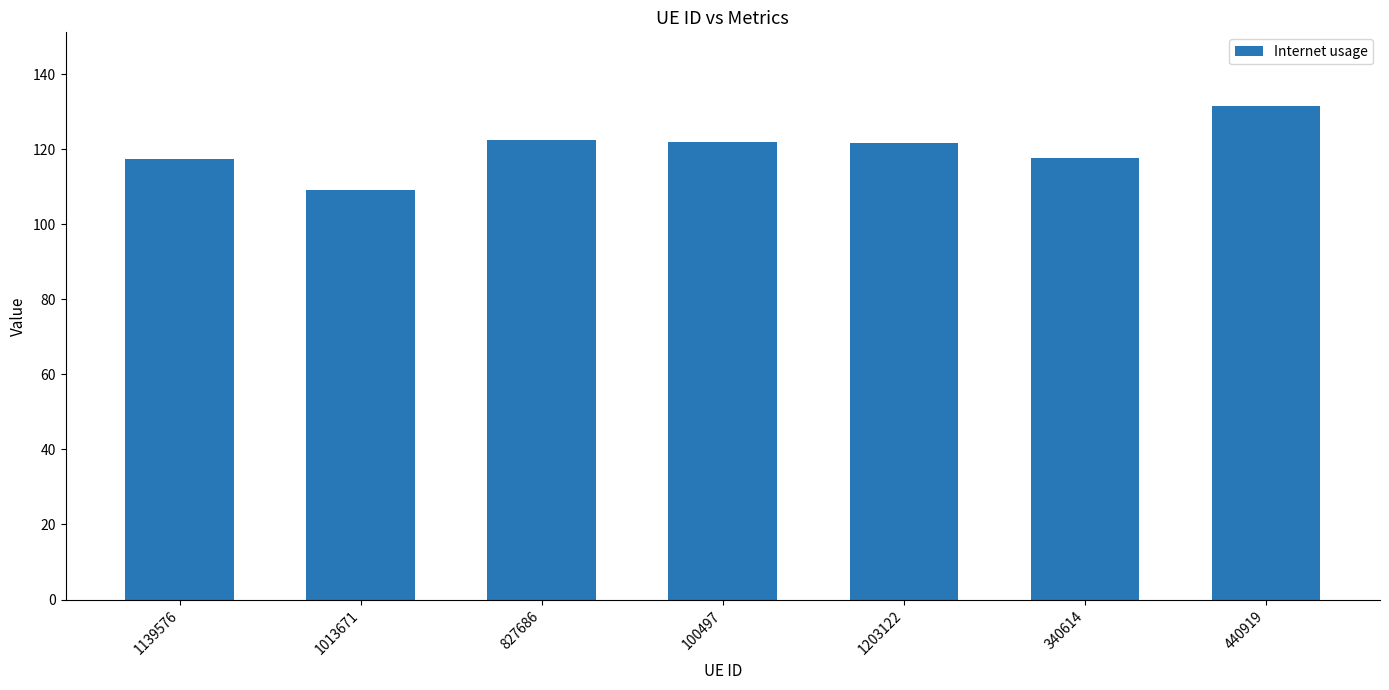

The chart shows a value of 46.2 at 440919. True or false?

False